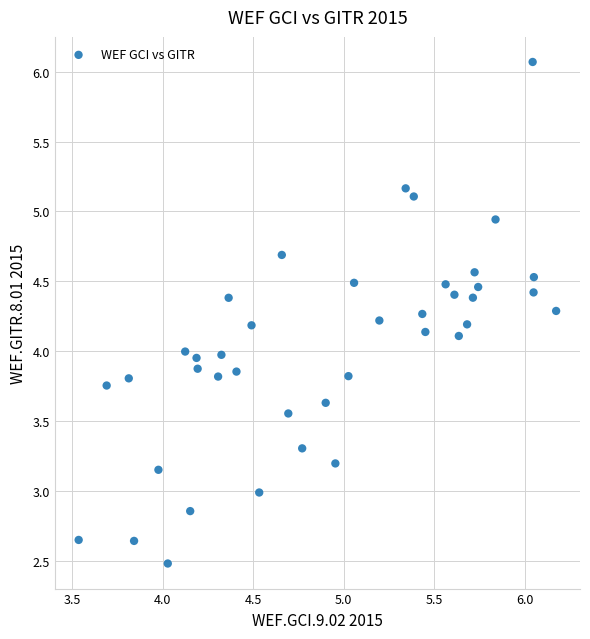

How many data points are displayed?

40